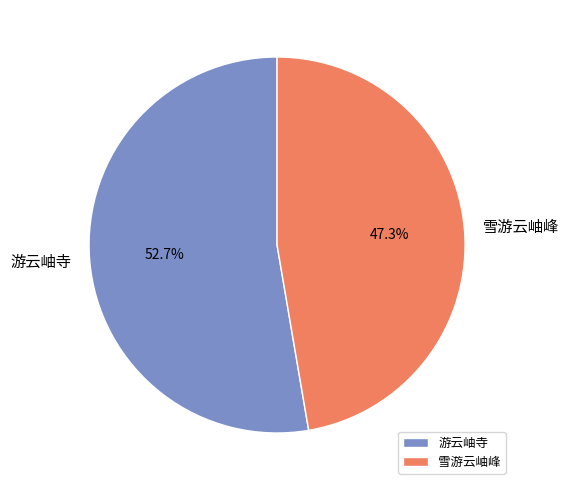

Approximately how many times larger is the value at 游云岫寺 compared to 雪游云岫峰?

1.1